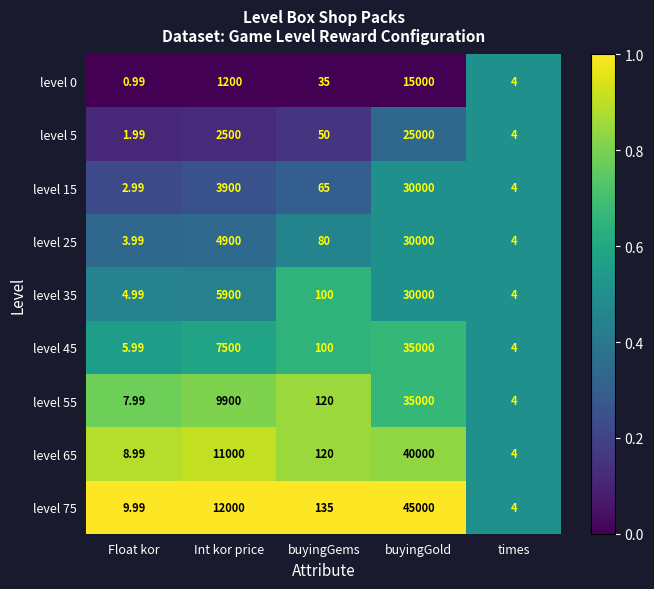

Rank the categories by level 55 value from lowest to highest.

times, Float kor, buyingGems, Int kor price, buyingGold